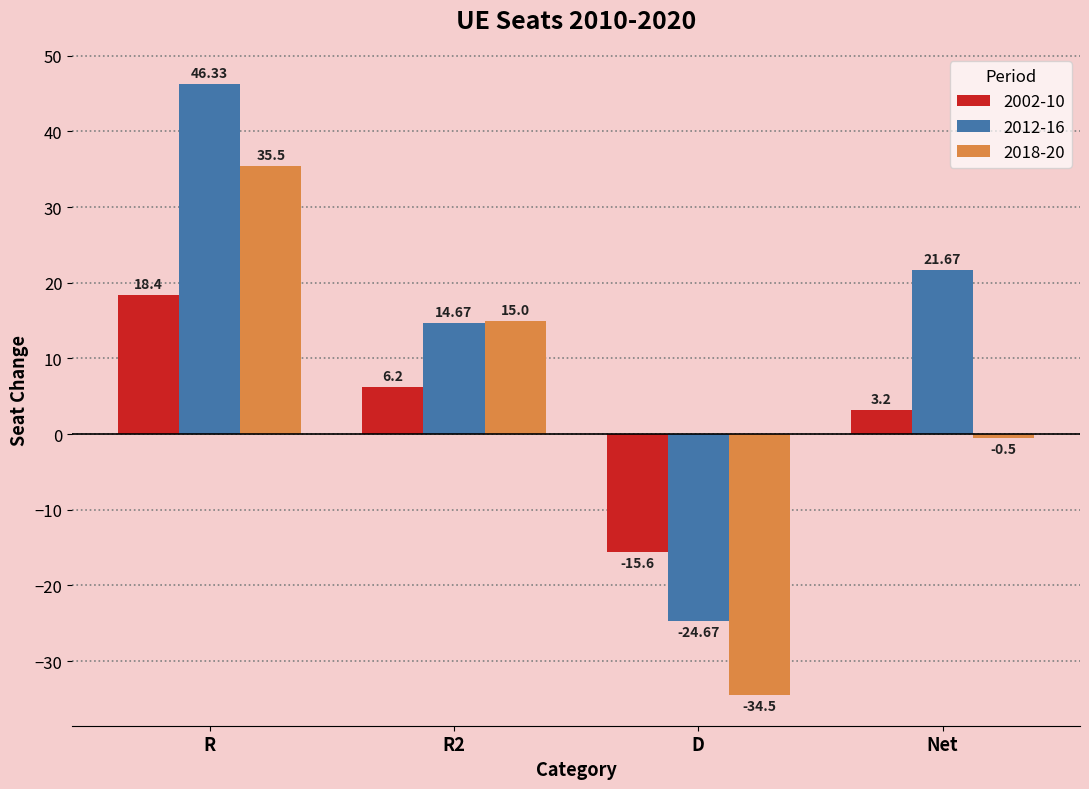

Reading left to right, what are all the values shown in this chart?

2002-10: R=18.4	R2=6.2	D=-15.6	Net=3.2
2012-16: R=46.3	R2=14.7	D=-24.7	Net=21.7
2018-20: R=35.5	R2=15.0	D=-34.5	Net=-0.5